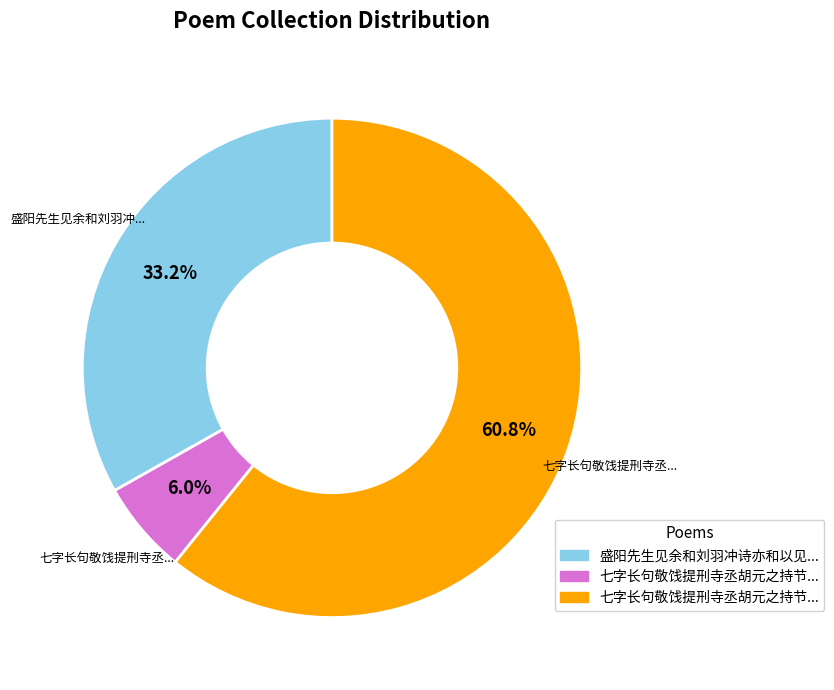

Is there a majority slice in this chart?

Yes